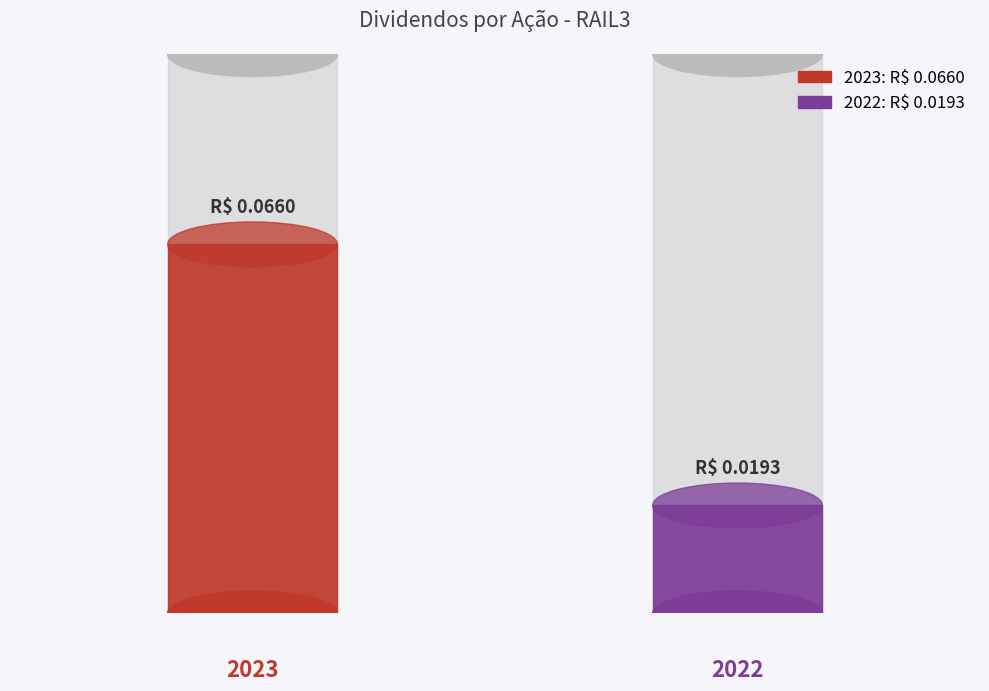

Between 2023 and 2022, which is larger?

2023